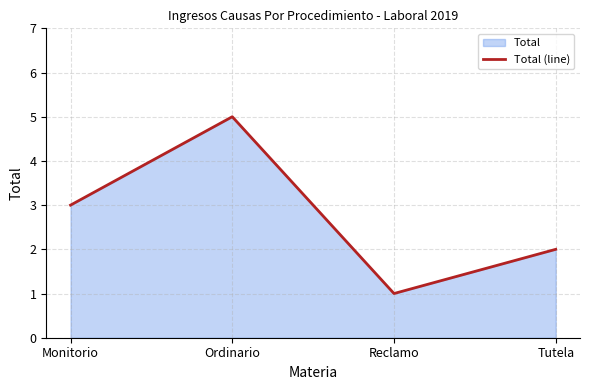

Approximately how many times larger is the value at Tutela compared to Ordinario?

0.4